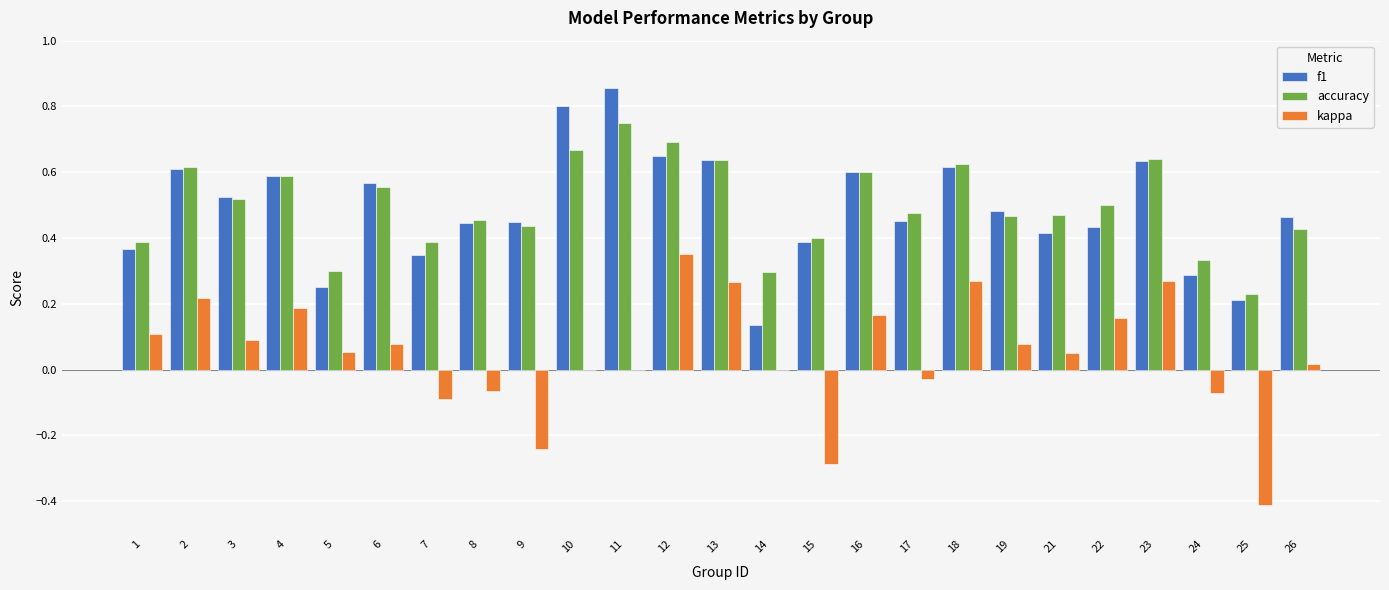

Which series changed the most between 1 and 11?

f1